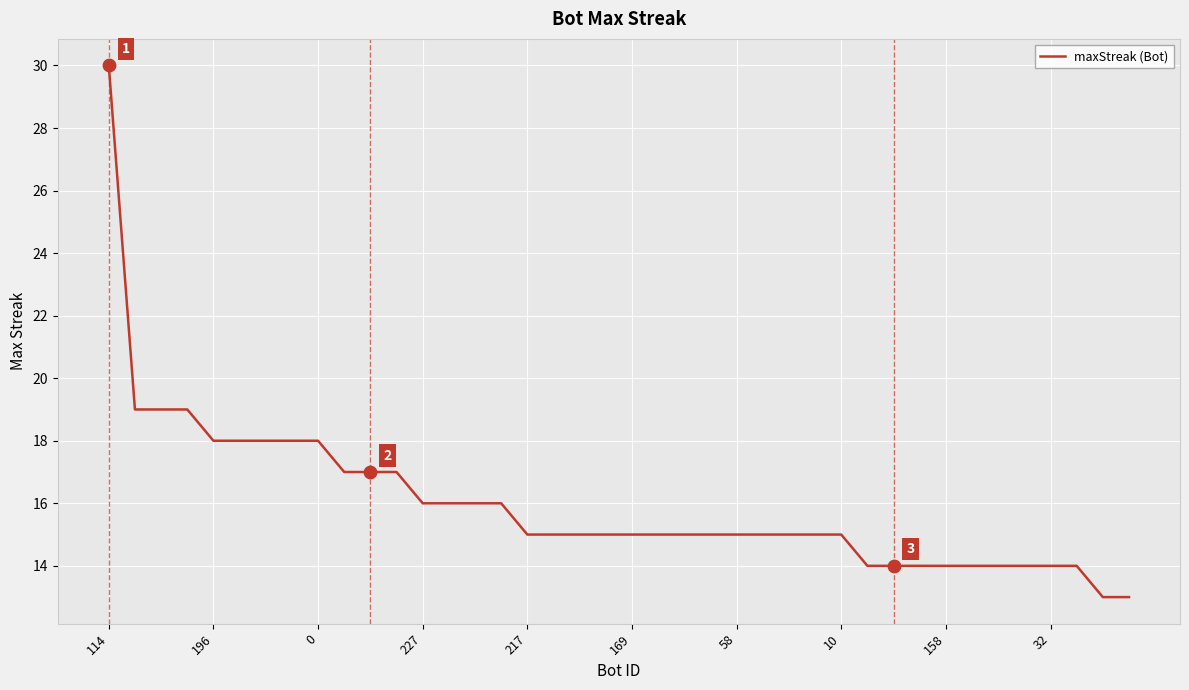

What is the maximum value shown in the chart?

30